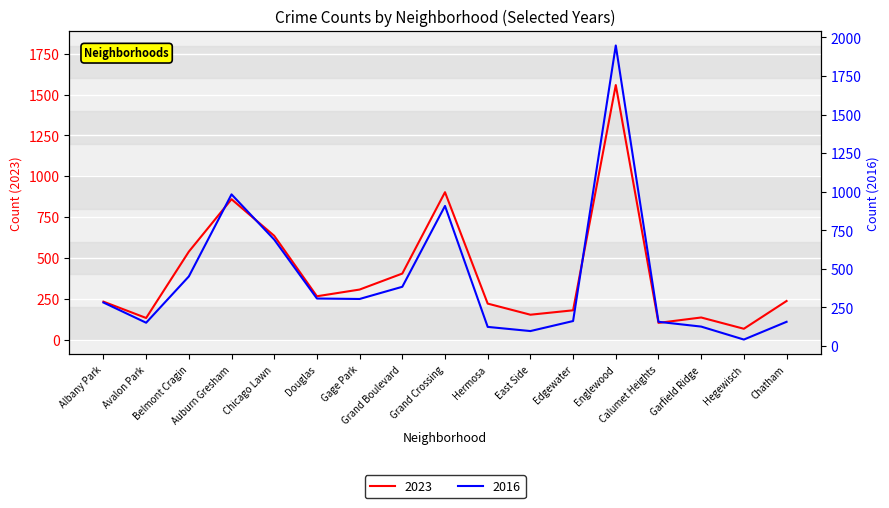

True or false: 2016 has a value of 68 at Chatham.

False